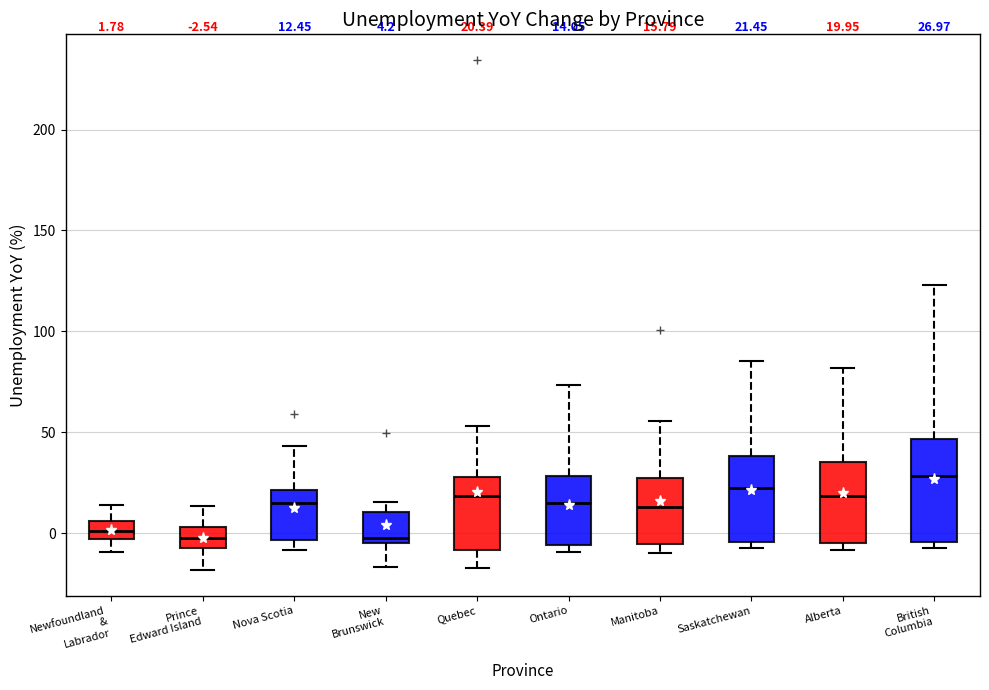

Which box is the tallest, from its lower edge to its upper edge?

British Columbia